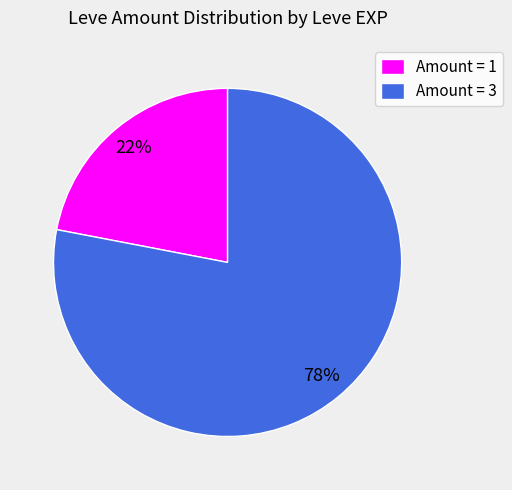

How many slices are in this pie chart?

2